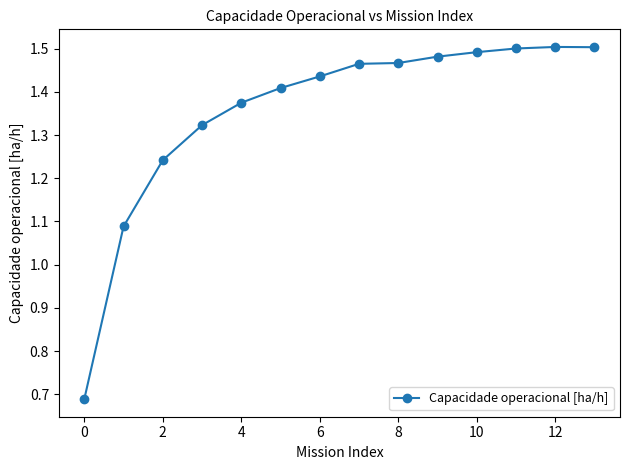

What is the difference between the second highest and minimum values?

0.8